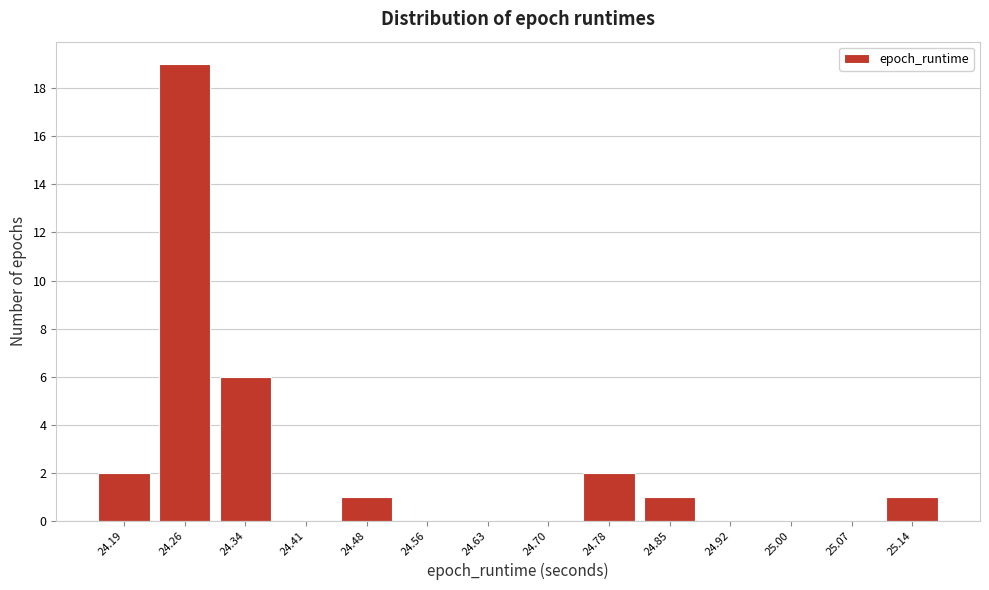

Reading right to left, list all the values displayed in this chart.

25.14=1	25.07=0	25.00=0	24.92=0	24.85=1	24.78=2	24.70=0	24.63=0	24.56=0	24.48=1	24.41=0	24.34=6	24.26=19	24.19=2